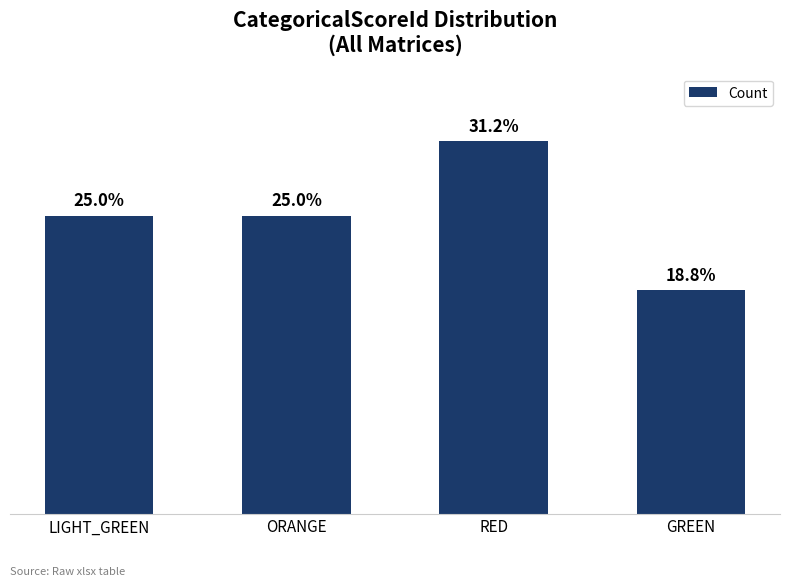

List the labels in order of value, smallest first.

GREEN, LIGHT_GREEN, ORANGE, RED